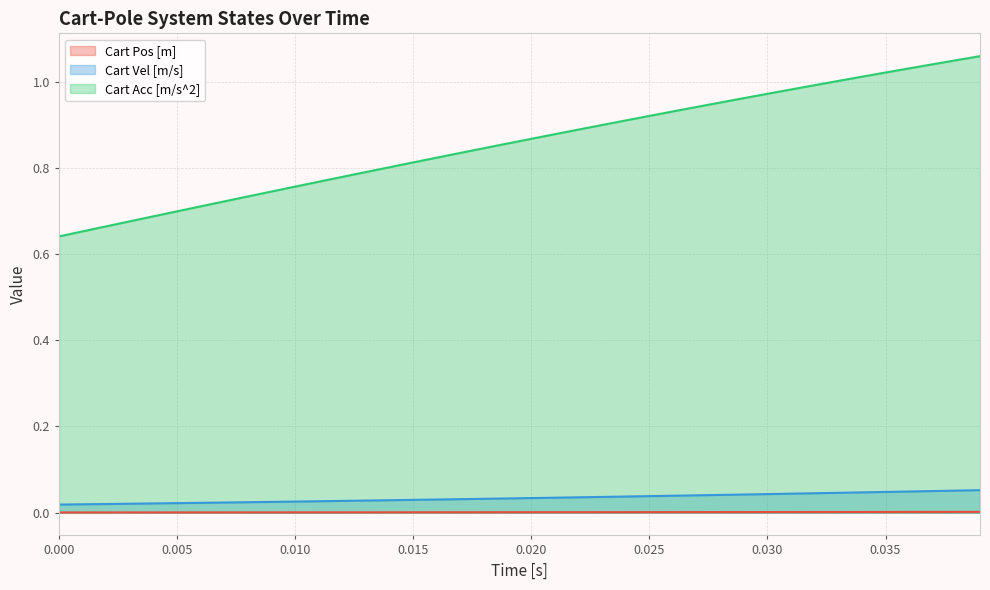

What is the sum of all Cart Vel [m/s] values?

1.4